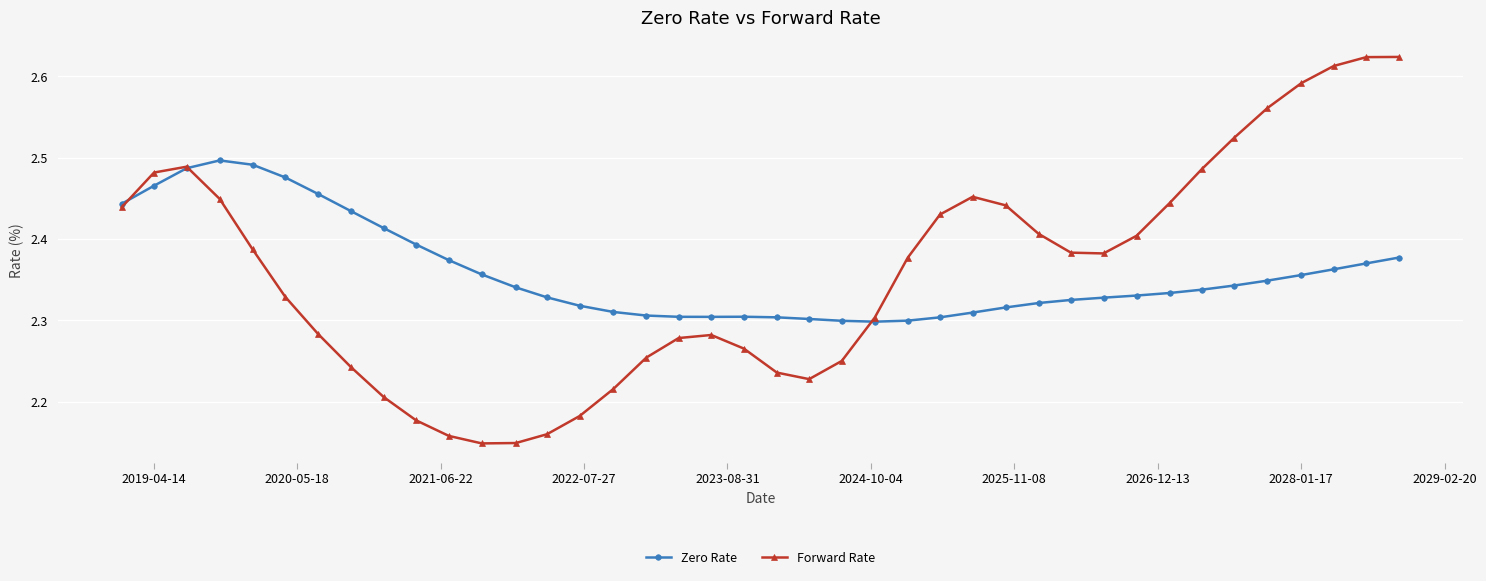

Which series has the largest range (max minus min)?

Forward Rate